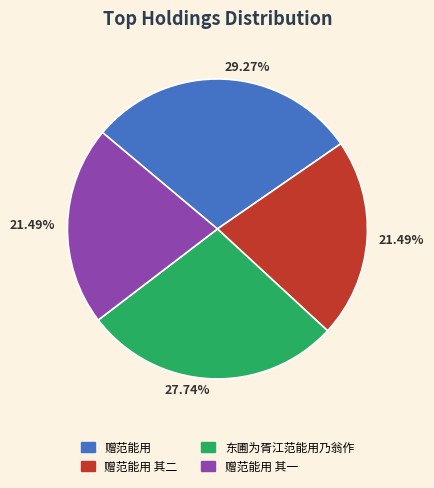

Is 赠范能用 the majority of the pie?

No